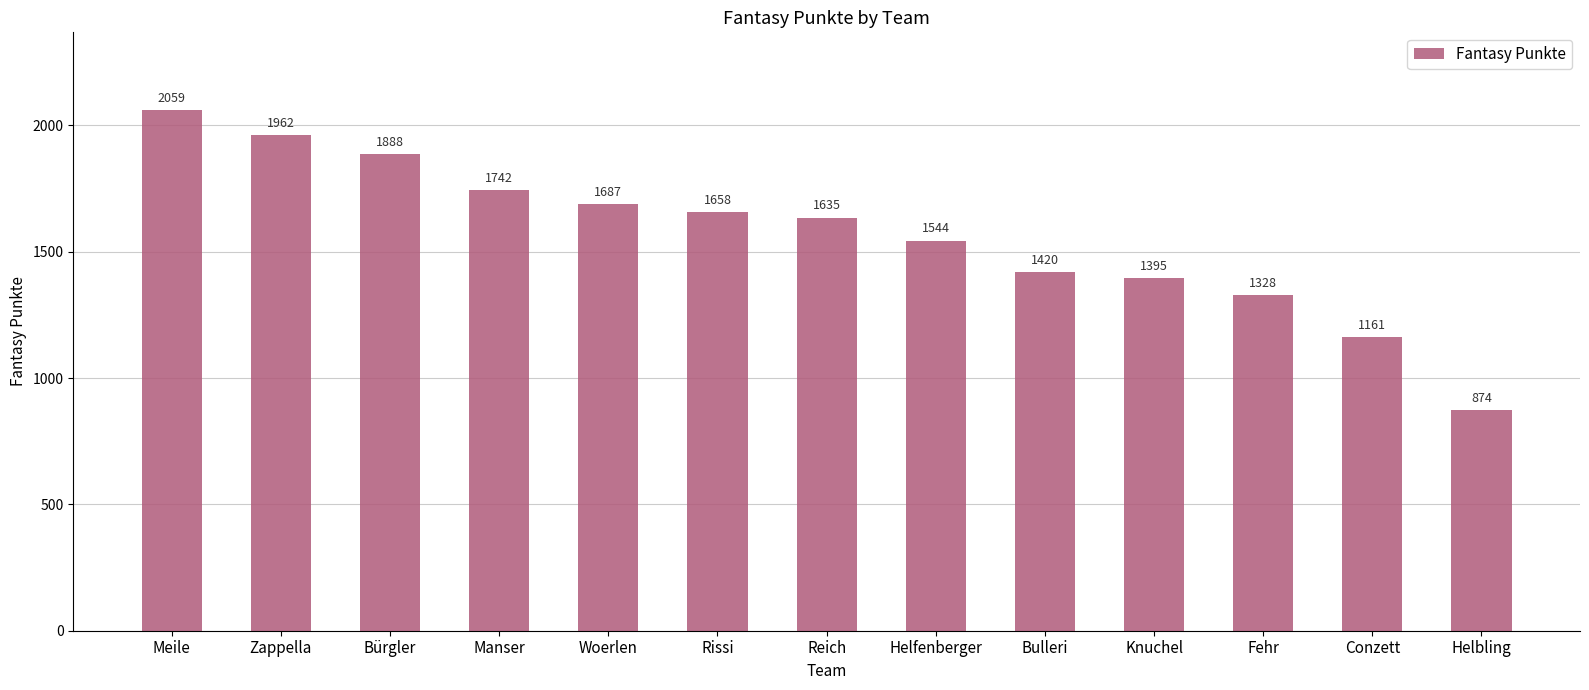

Where does the data first go above 1635?

Meile